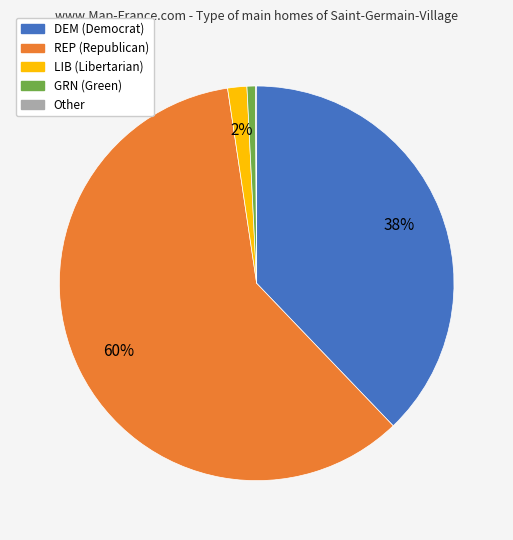

Which category has the biggest portion of the pie?

REP